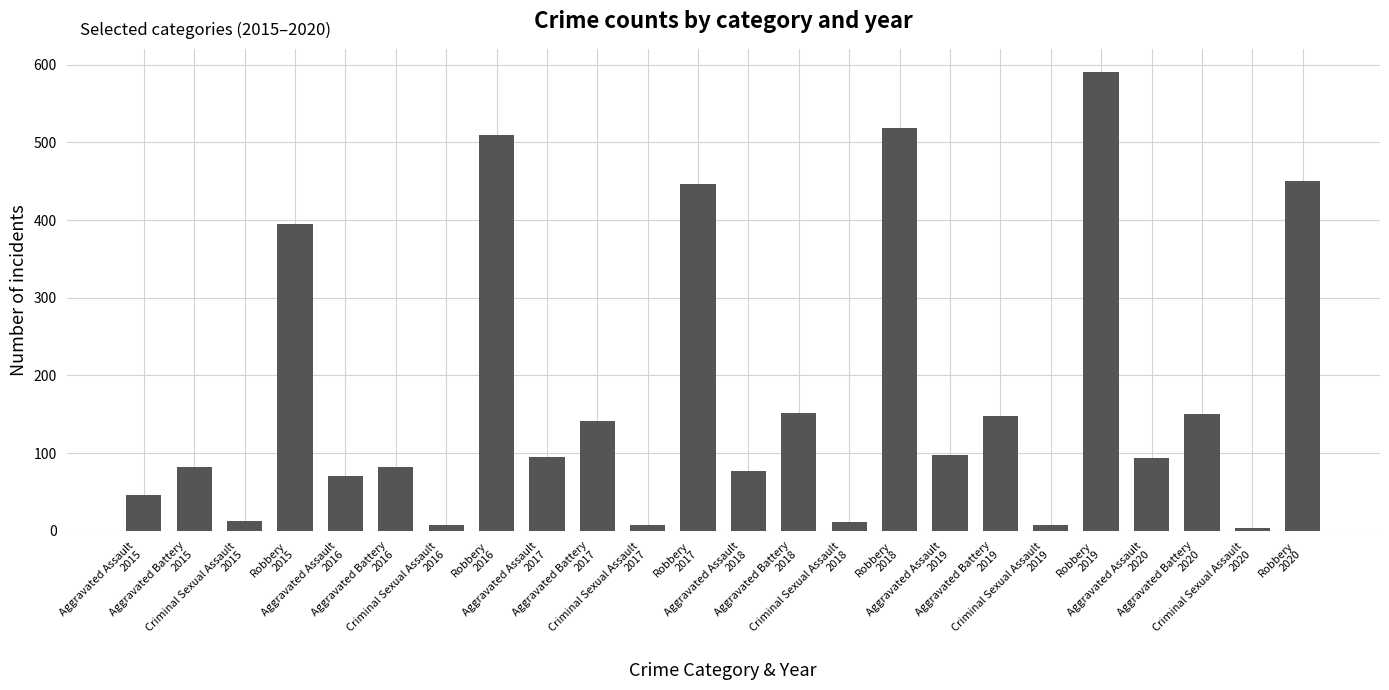

Approximately how many times larger is the value at Aggravated Battery
2016 compared to Aggravated Battery
2015?

1.0